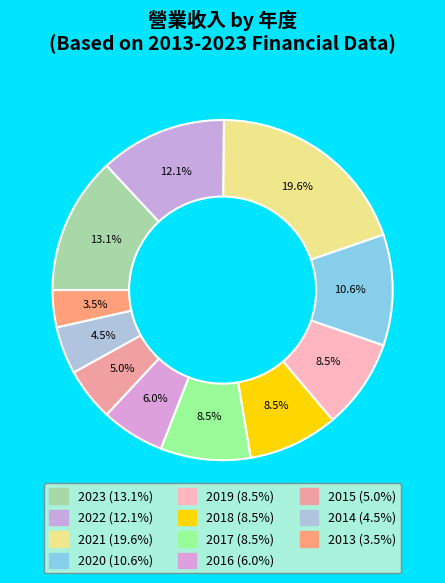

To the nearest percent, what is the average slice percentage?

9%